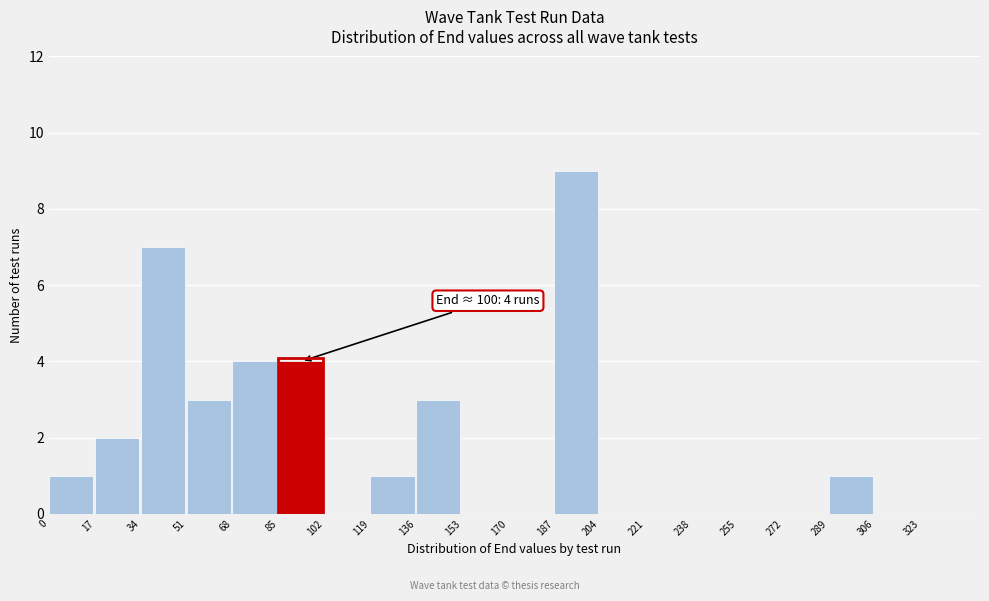

Over which range of the x-axis is the bar tallest?

187 to 204